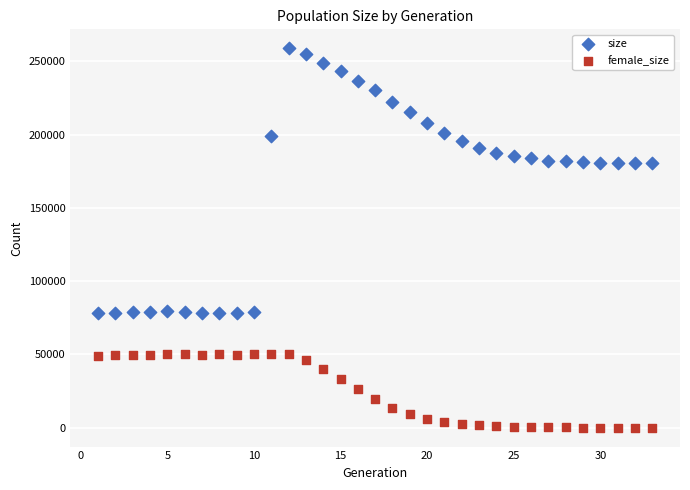

Which series has the largest Y range (max minus min)?

size